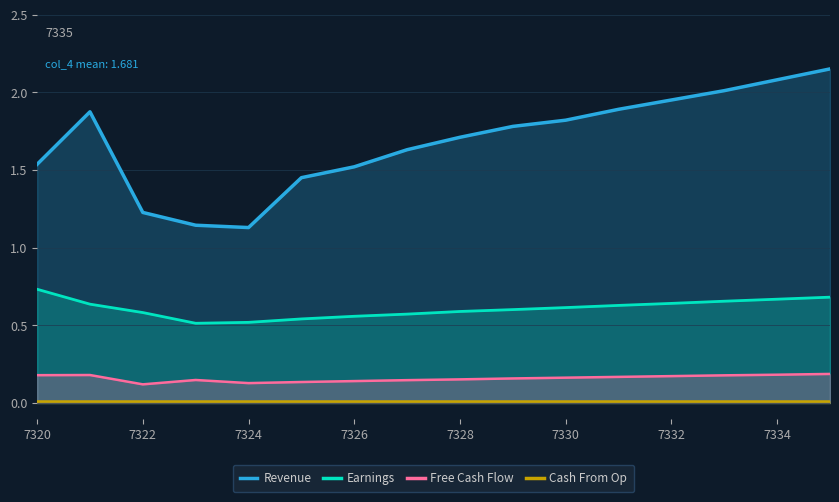

True or false: Cash From Op has more than 0 points higher than both neighbors.

False